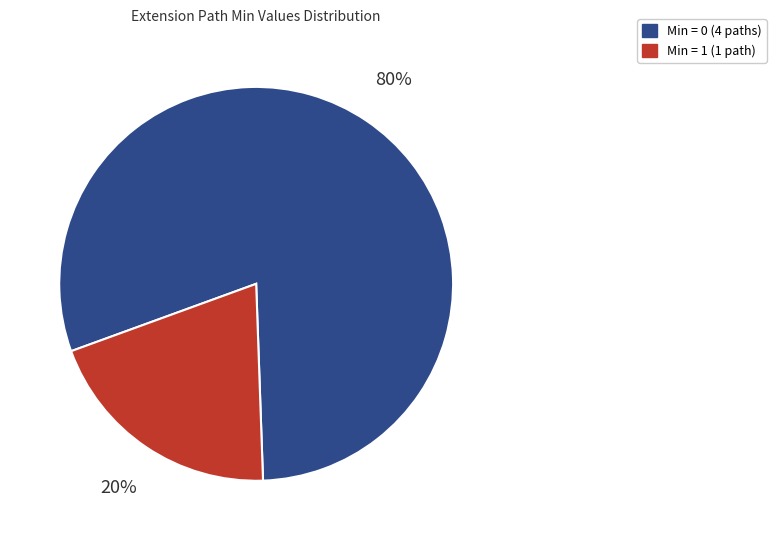

Is there any slice that represents more than half of the pie?

Yes